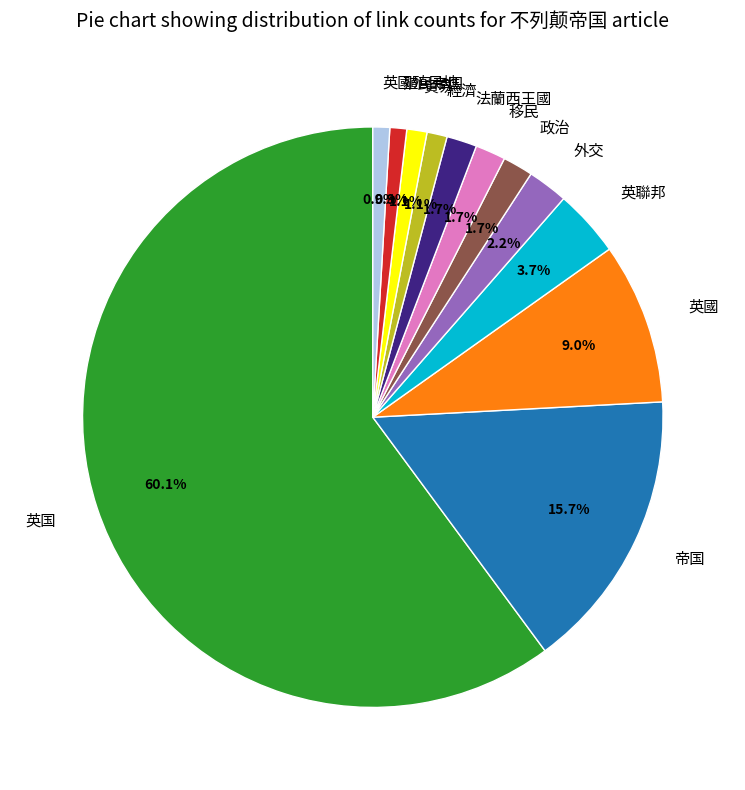

Count the number of slices in the pie.

12